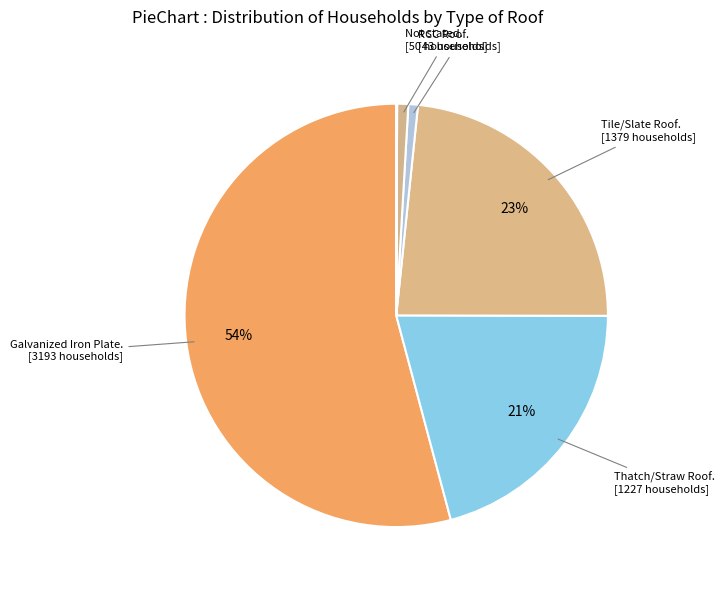

How many slices are in this pie chart?

7